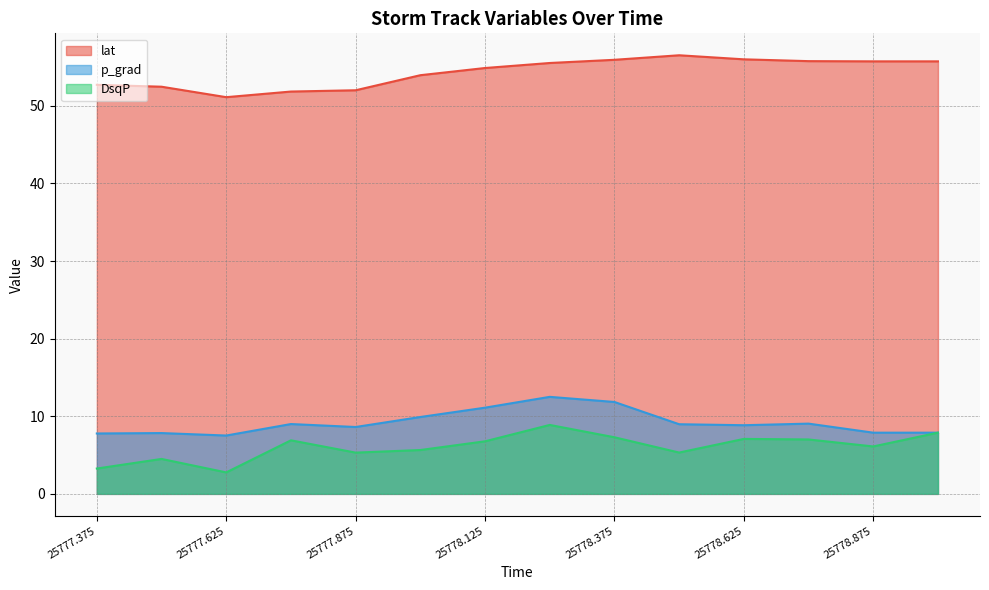

True or false: DsqP and p_grad cross at least once.

False